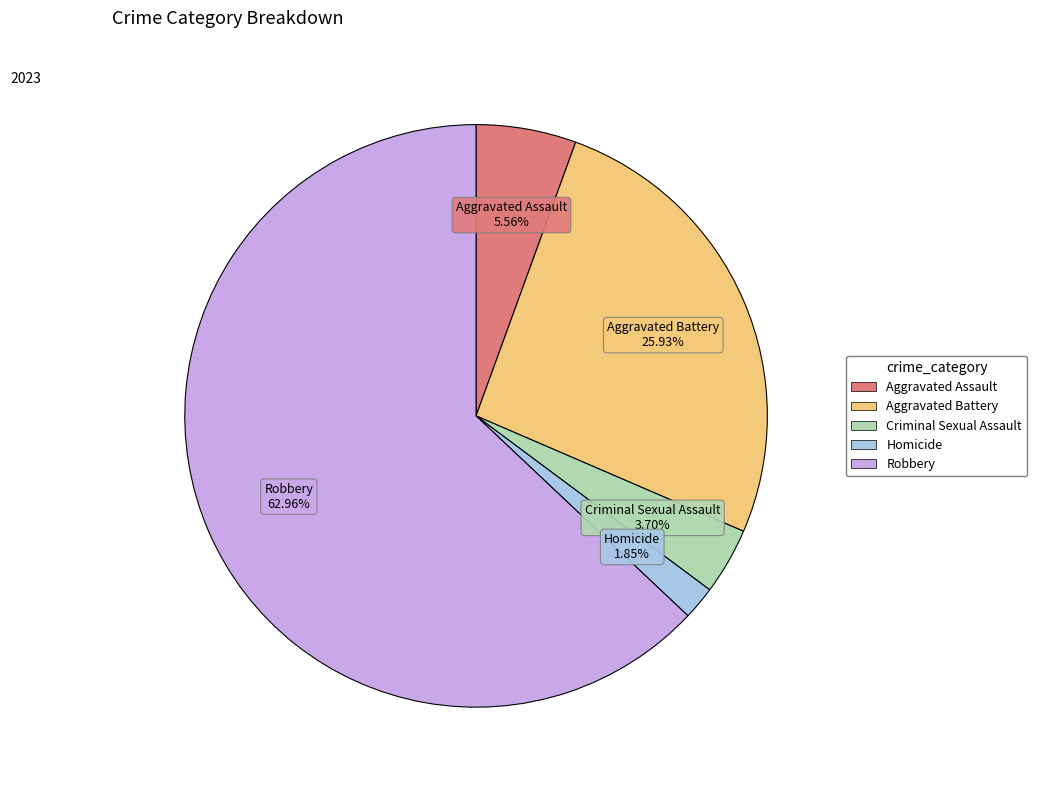

What portion of the pie excludes Aggravated Assault?

94.4%